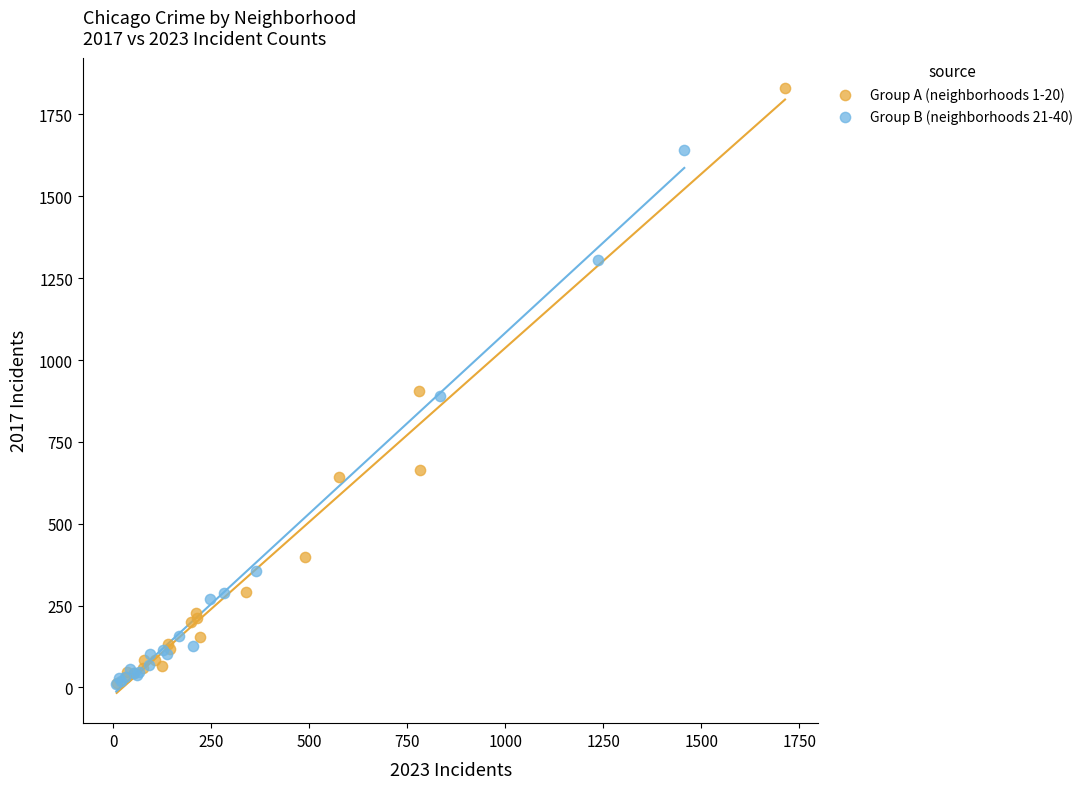

Which series has the largest Y range (max minus min)?

Group A (neighborhoods 1-20)